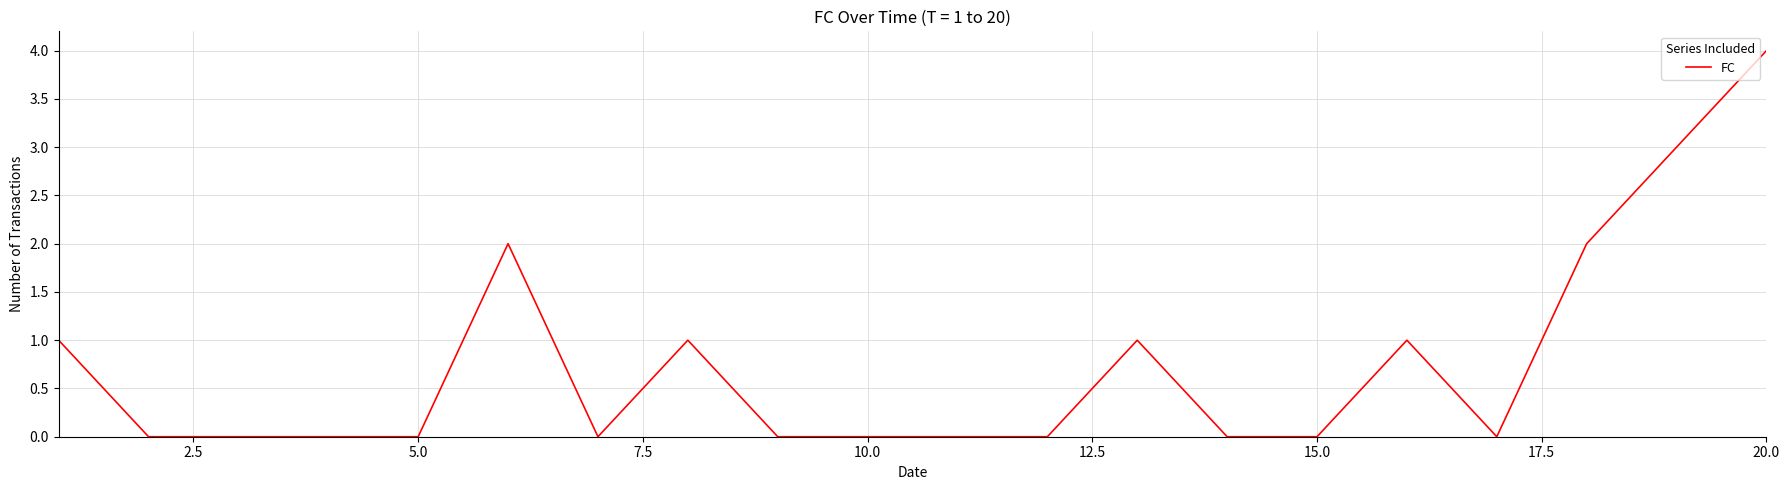

What is the difference between the maximum and minimum values?

4